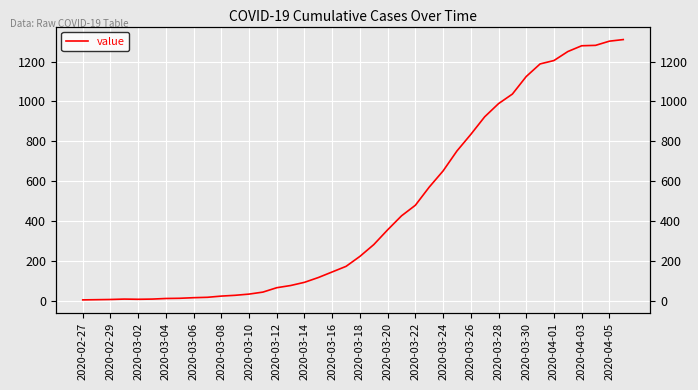

Approximately how many times larger is the value at 23 compared to 26?

0.7